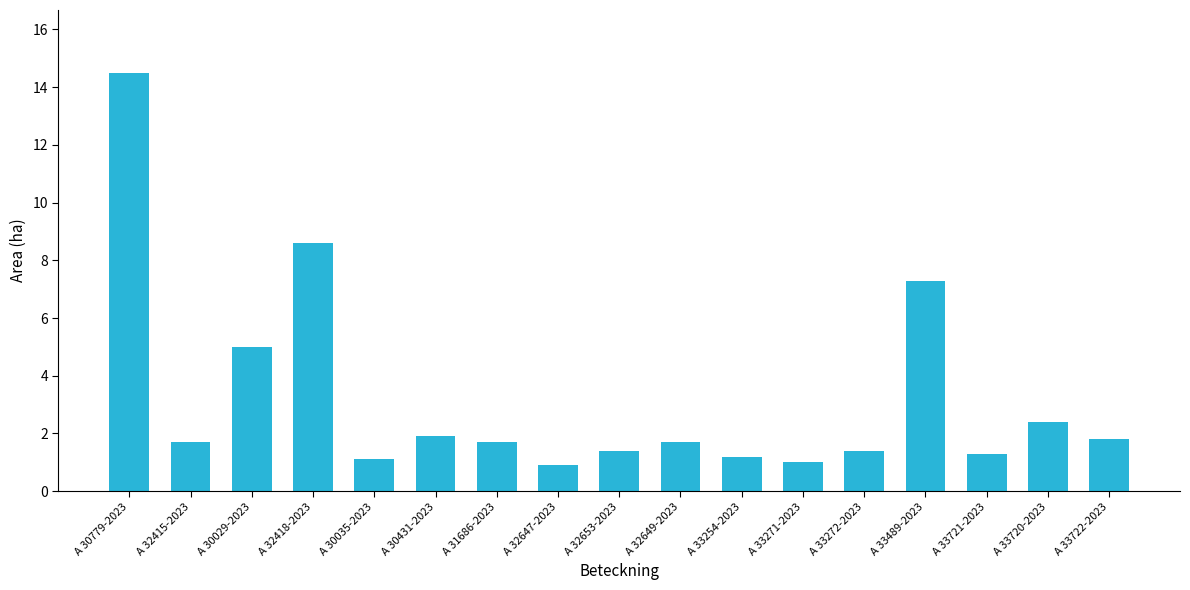

The value at A 31686-2023 is 0.5. True or false?

False